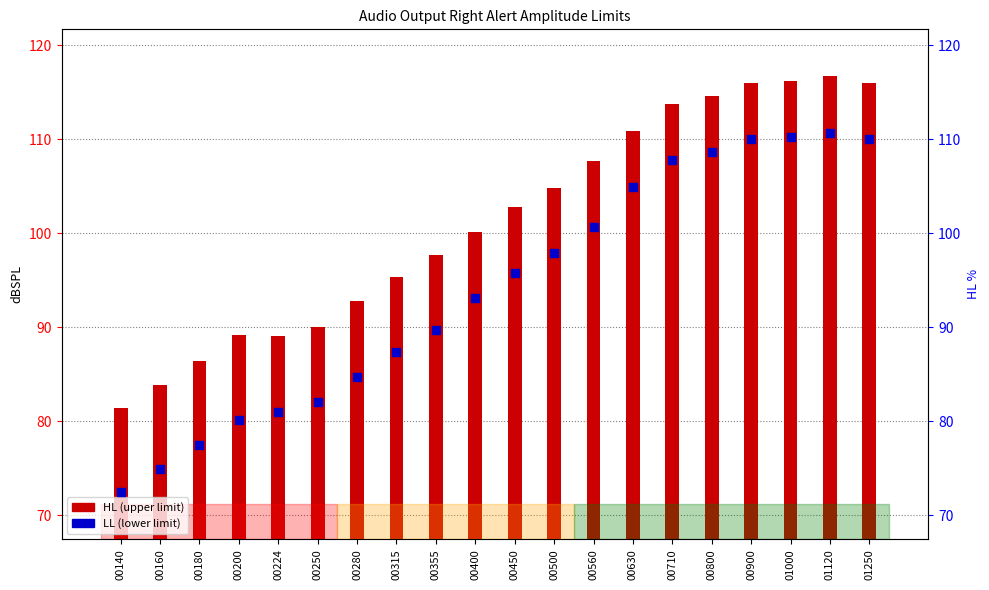

At which category is the sum across all series the highest?

01120